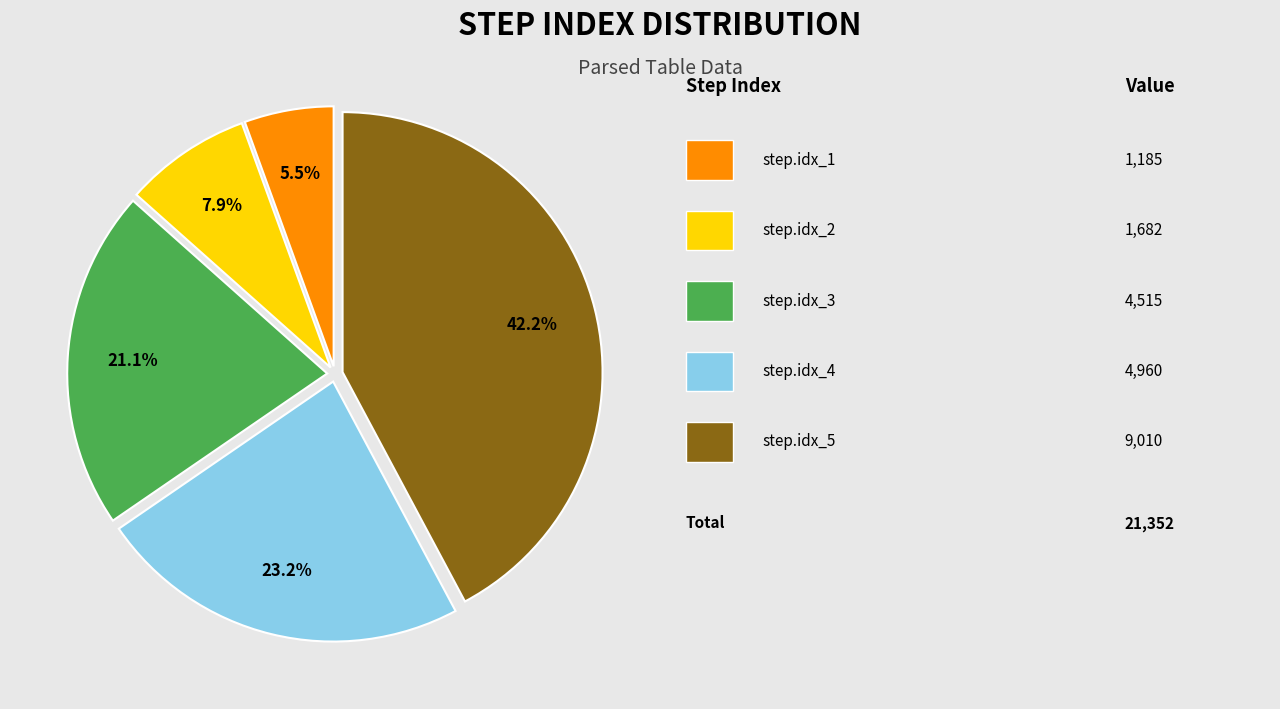

Is there any slice that represents more than half of the pie?

No